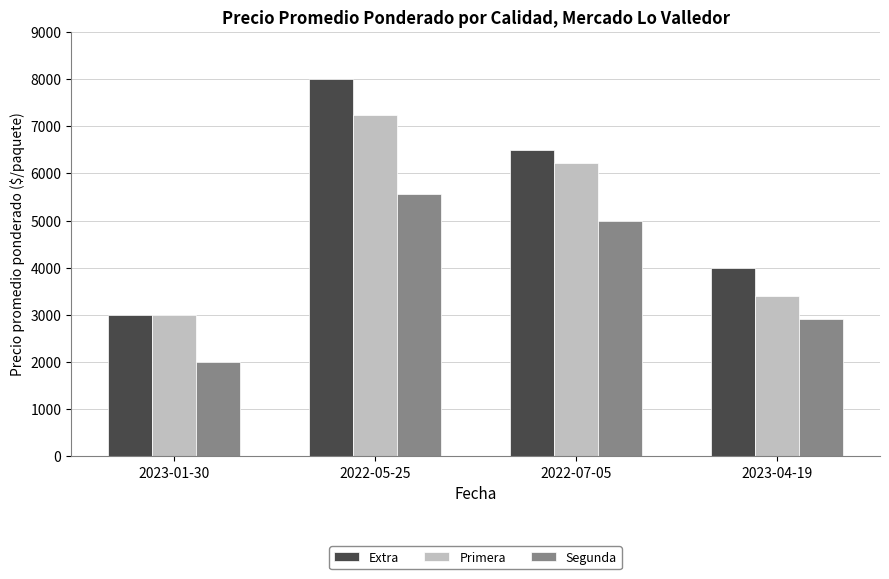

List the series in order of their peak value, highest first.

Extra, Primera, Segunda